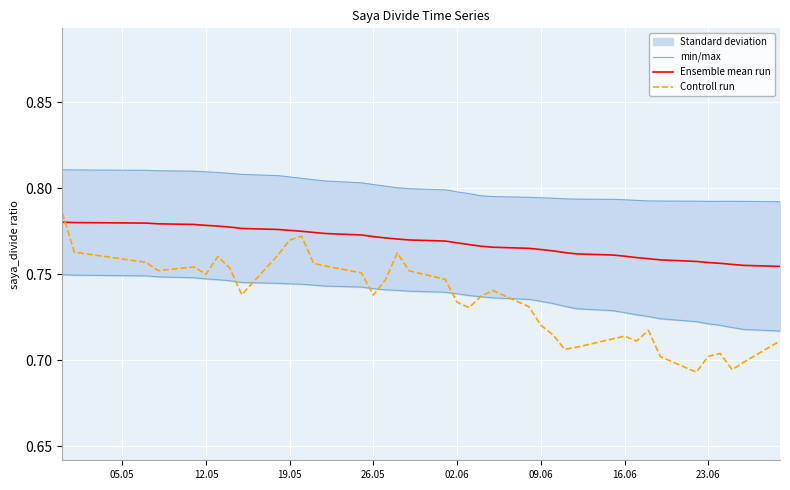

True or false: Ensemble mean run and min/max intersect in this chart.

False